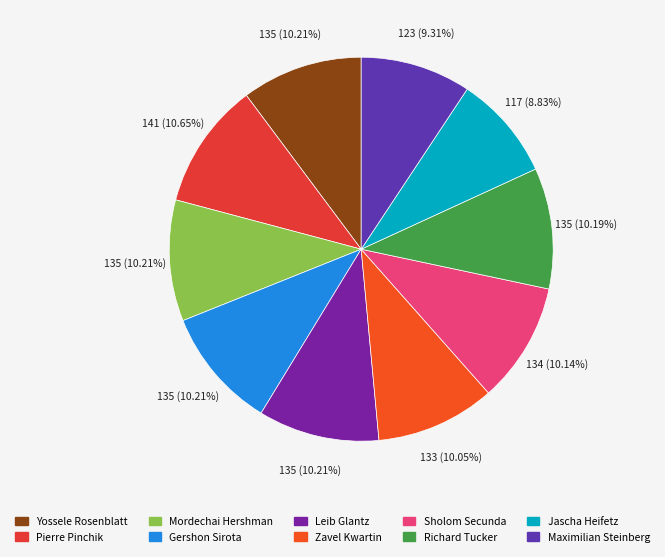

Does Sholom Secunda account for over 50% of the chart?

No